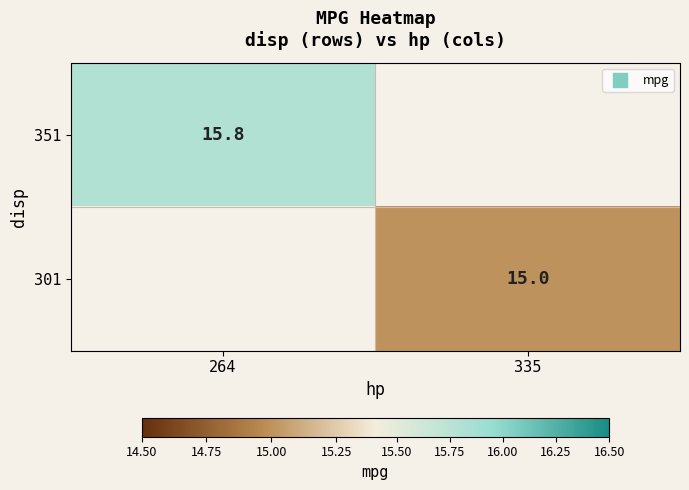

How many data points does each series have?

2